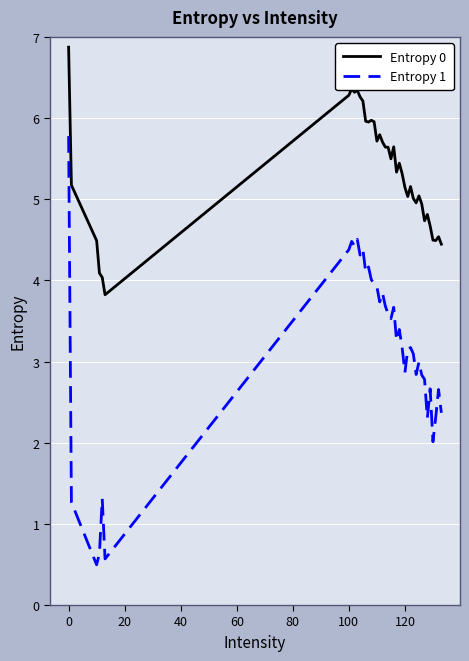

What is the maximum value for Entropy 1?

5.8